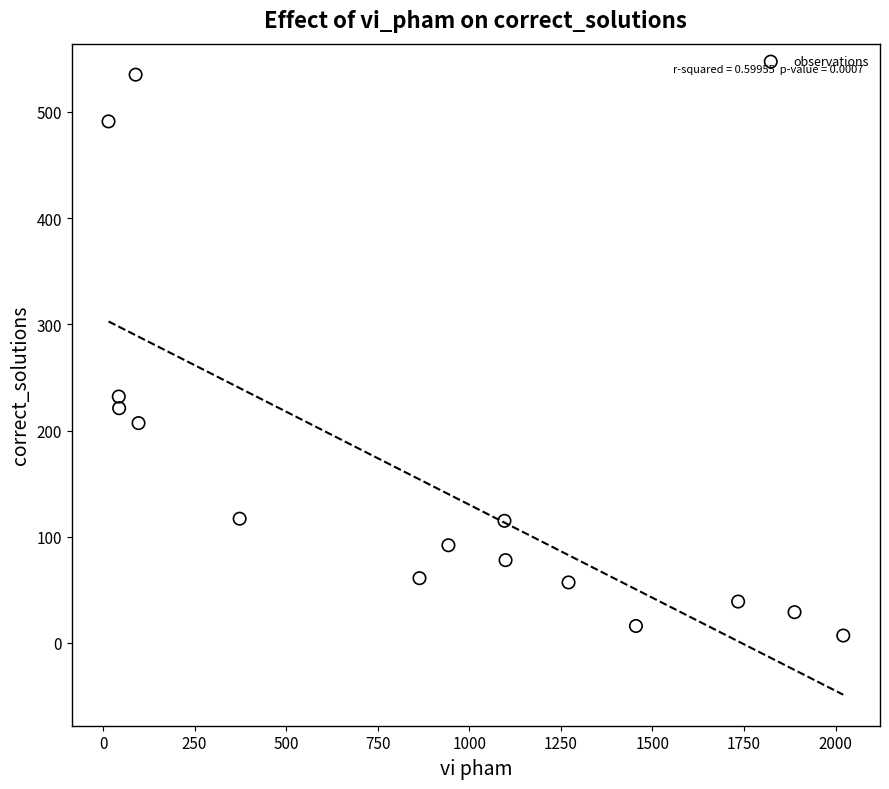

What is the range of Y values (max minus min)?

528